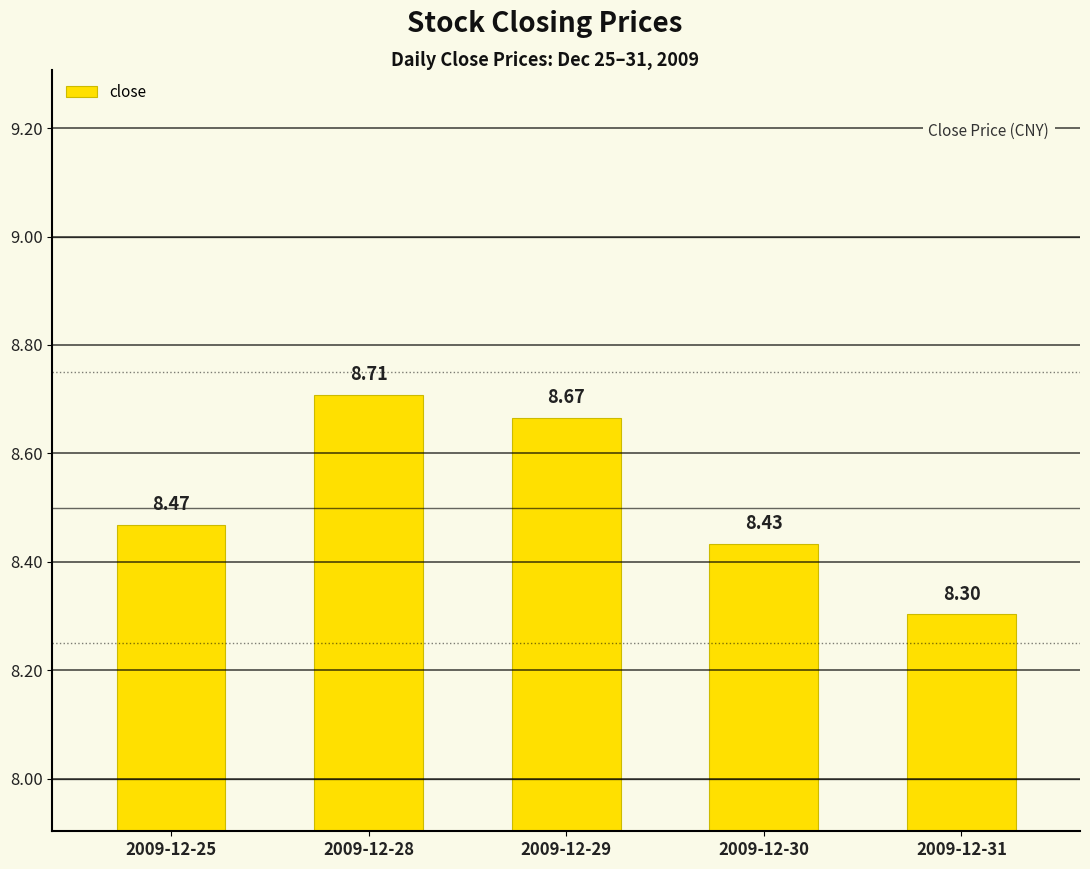

Rank the categories by value from lowest to highest.

2009-12-31, 2009-12-30, 2009-12-25, 2009-12-29, 2009-12-28